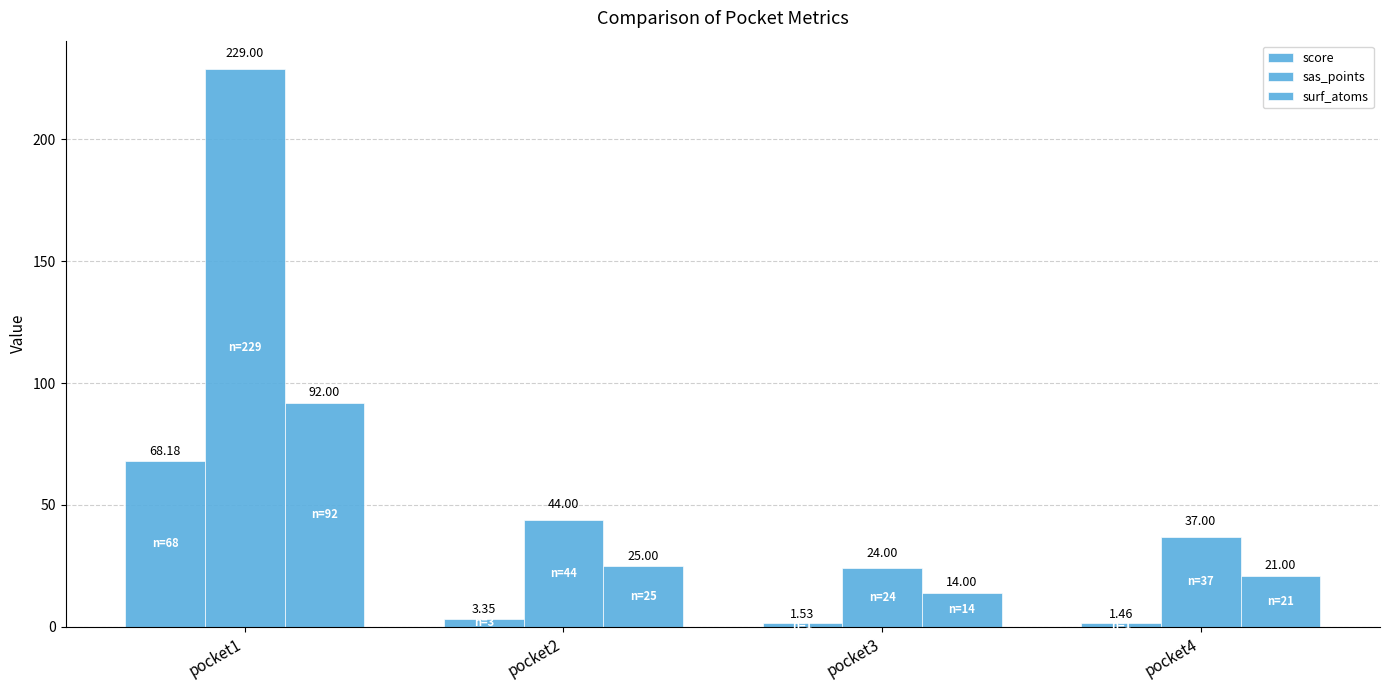

Are the bars horizontal?

No